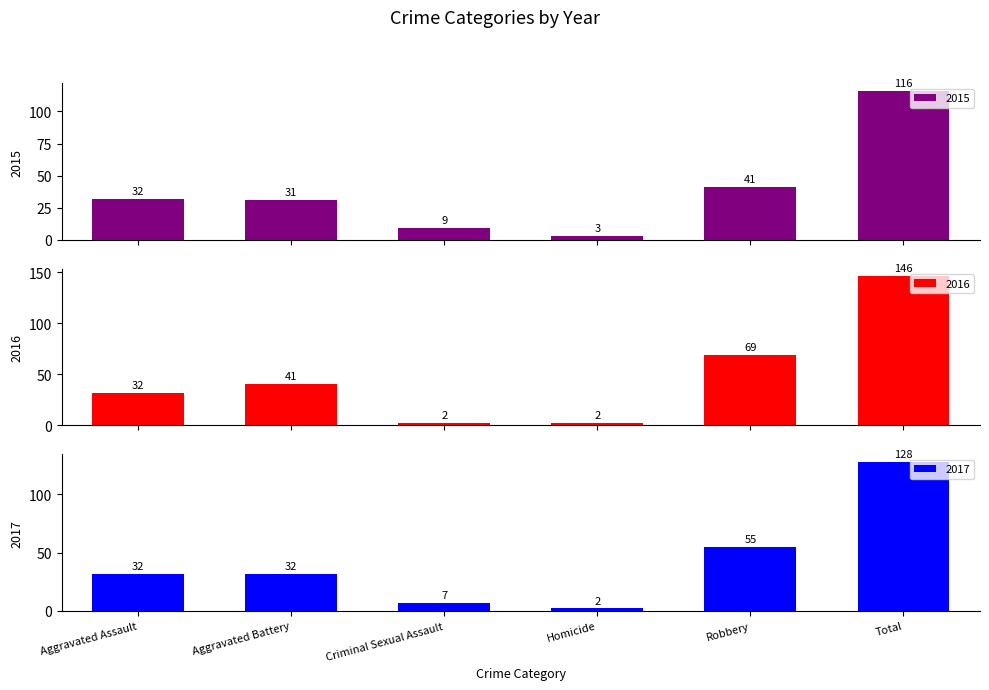

At Robbery, list the series in order from largest to smallest.

2016, 2017, 2015